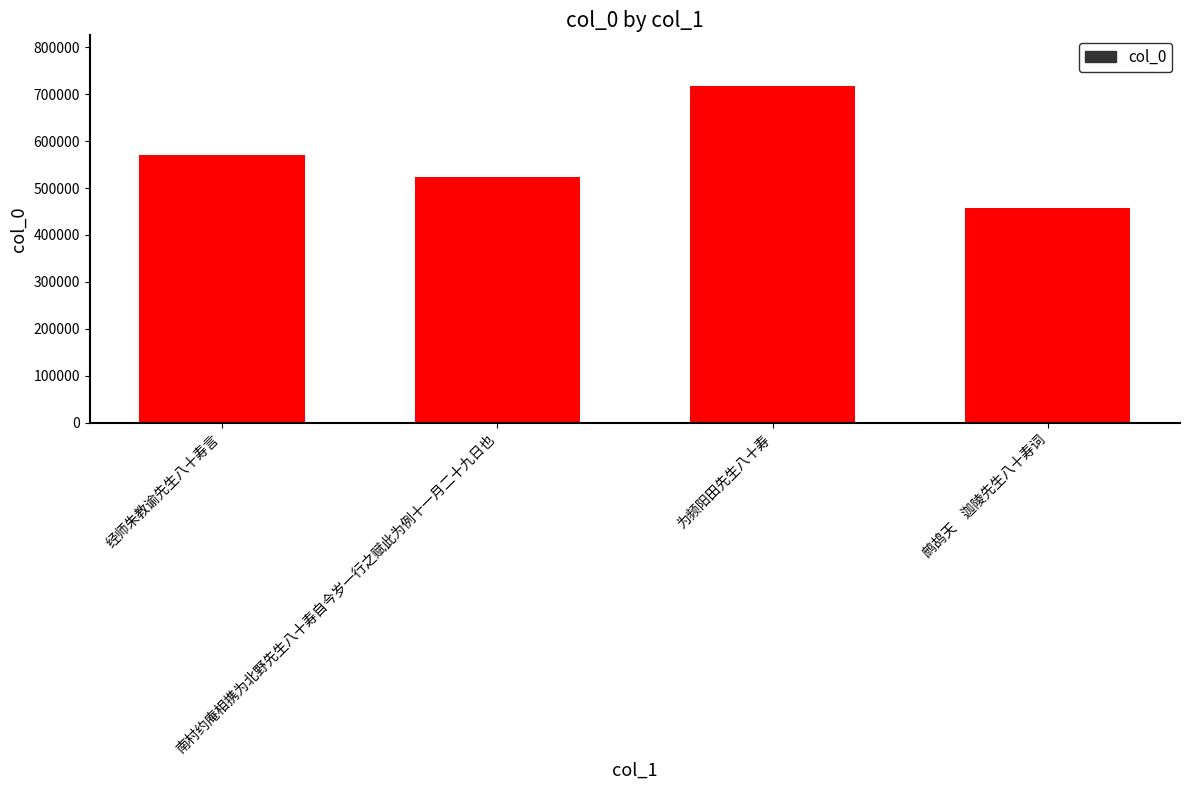

What is the value of the 3rd bar from the left?

717484